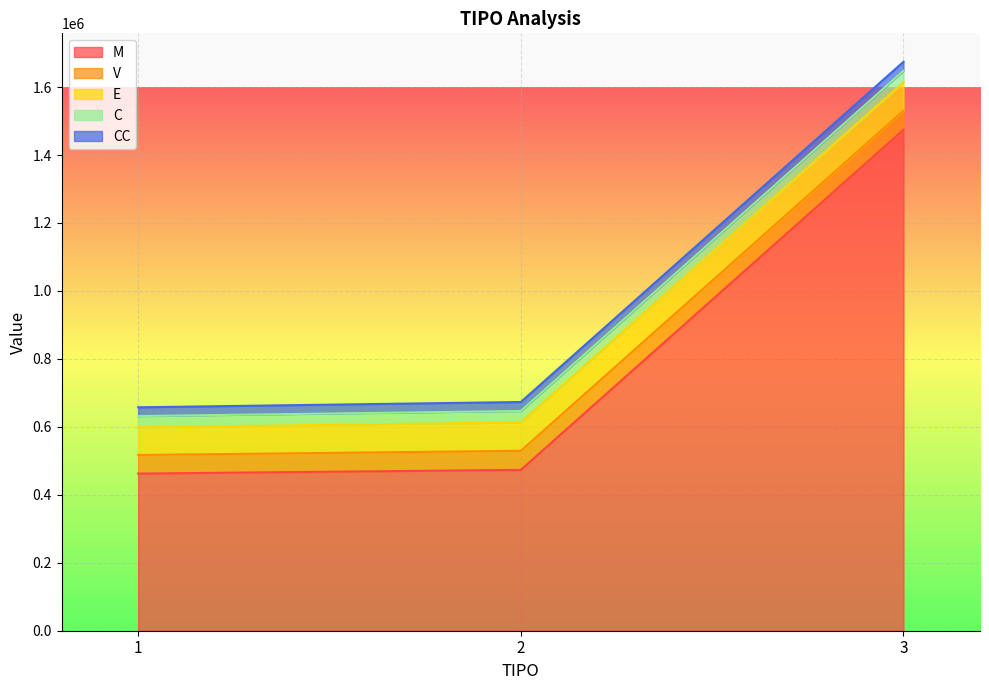

At how many categories does at least one series exceed 545221?

1